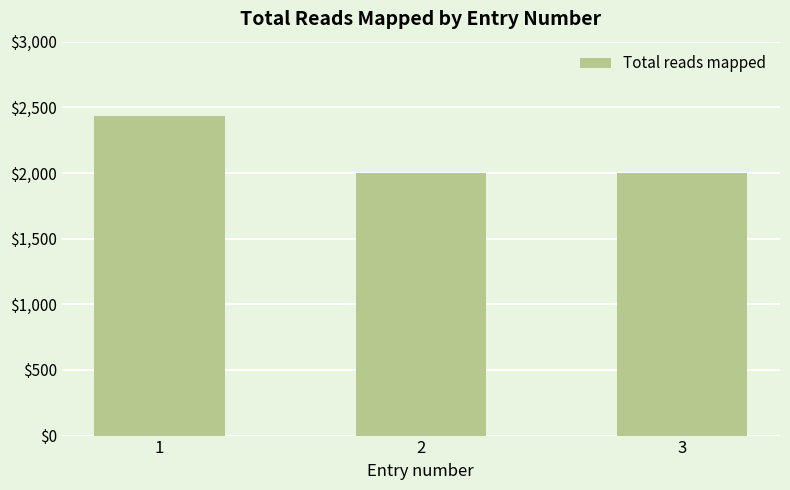

Is it true that the value at 1 is 3526?

False